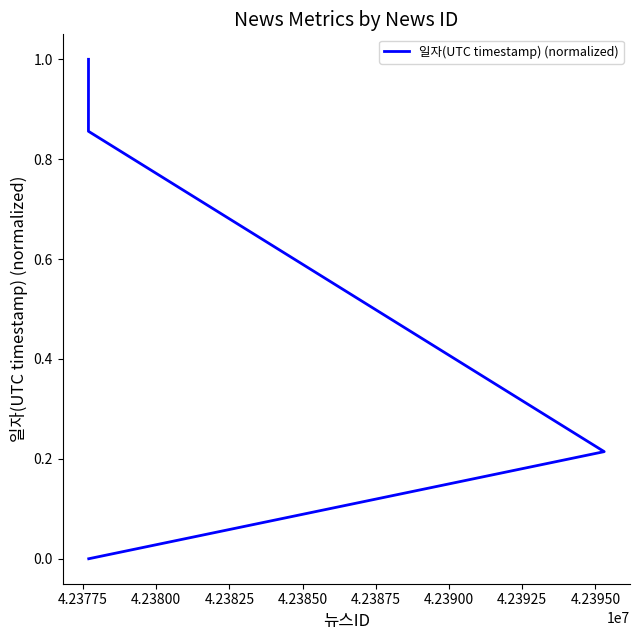

What is the difference between the maximum and second lowest values?

0.8